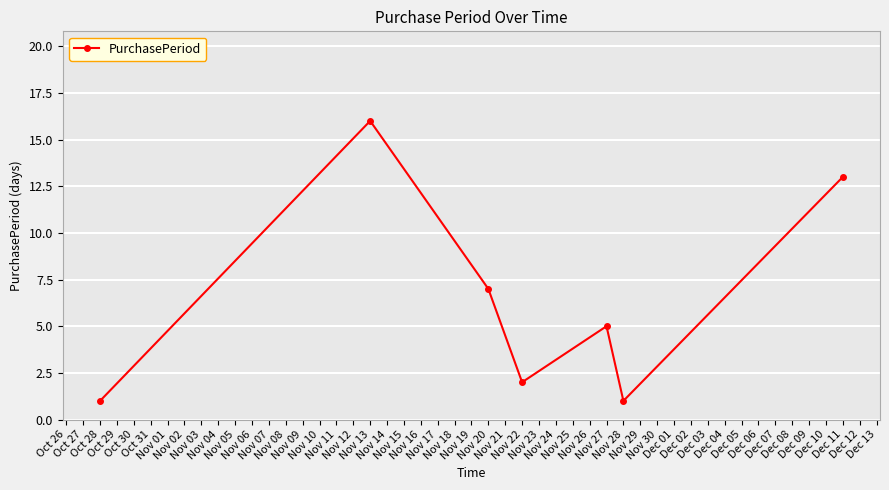

Does the chart have visible grid lines?

Yes